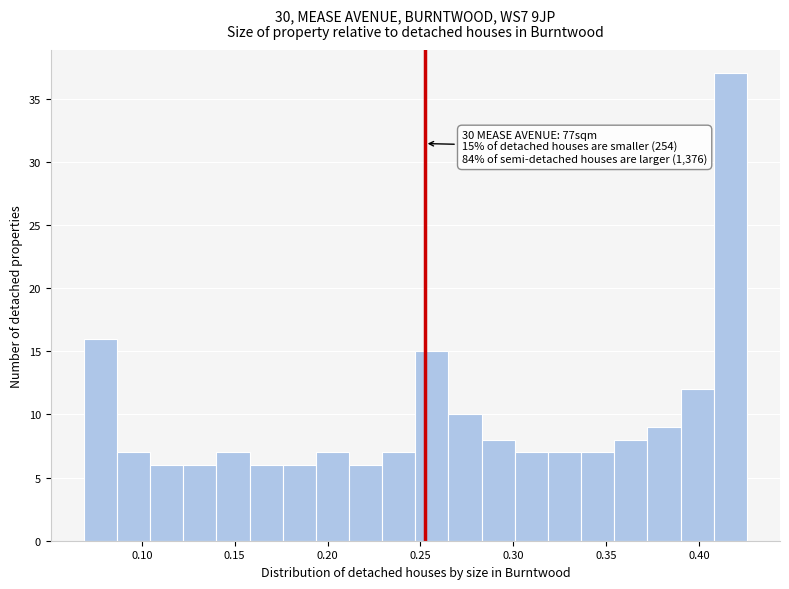

Around what value on the x-axis is the tallest bar? Give the approximate position of its centre, as read against the axis.

0.415